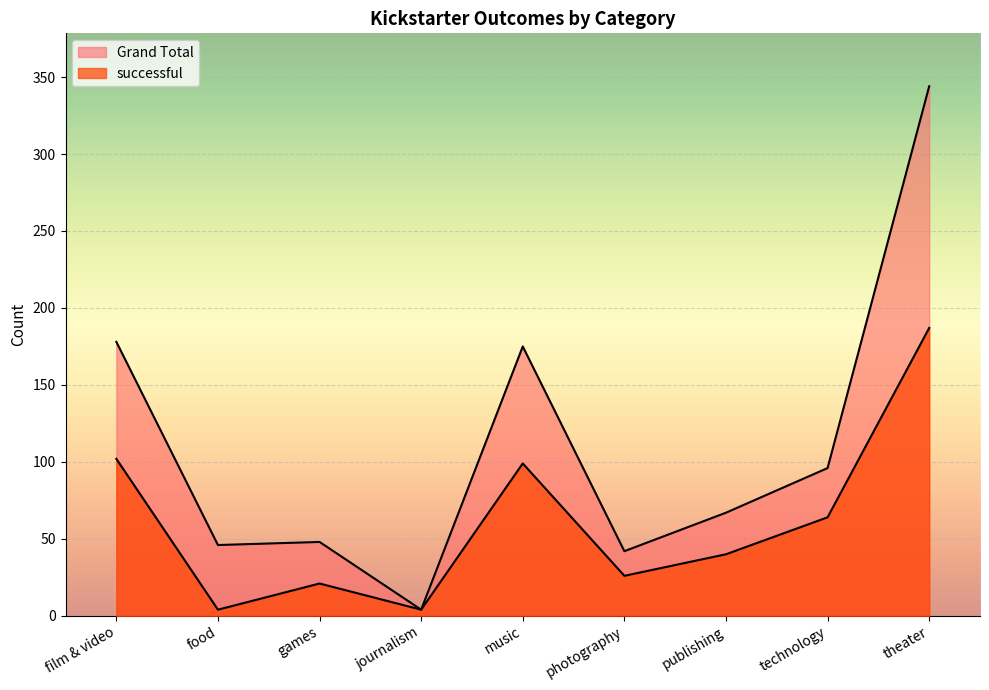

True or false: successful and Grand Total cross at least once.

False